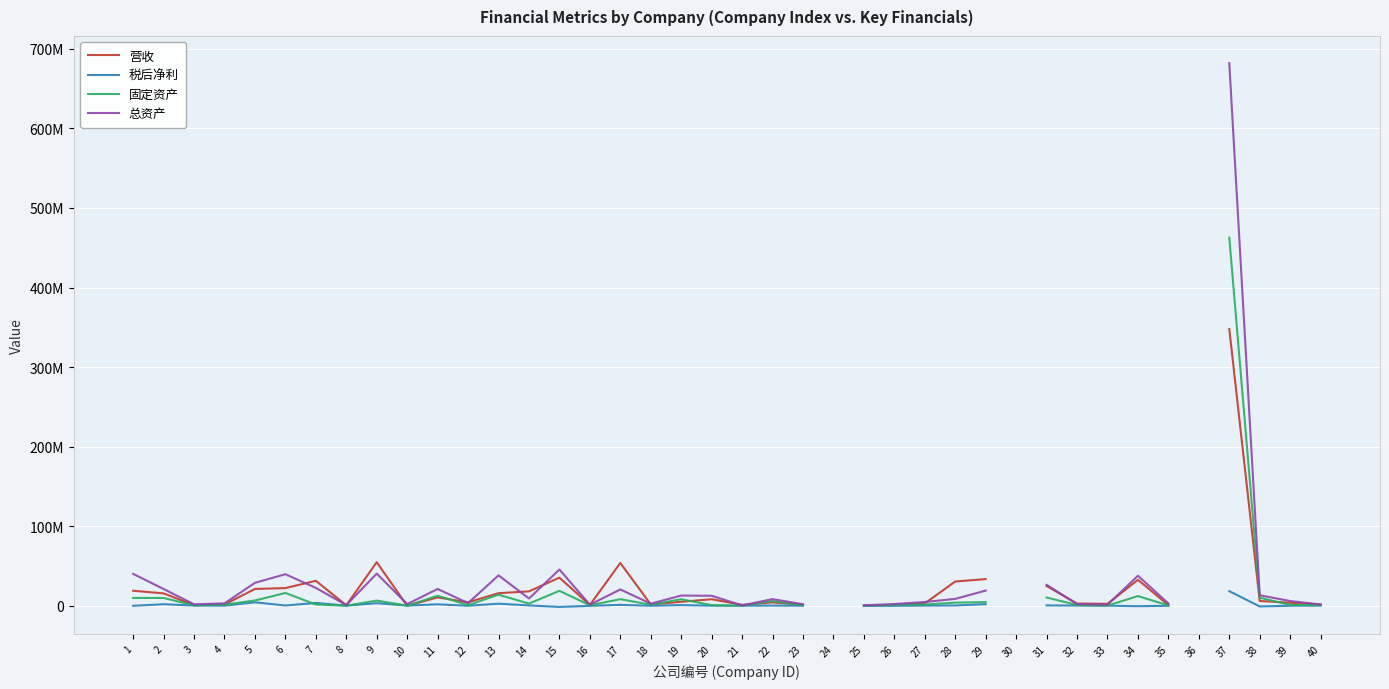

True or false: 总资产 has more than 2 points higher than both neighbors.

True